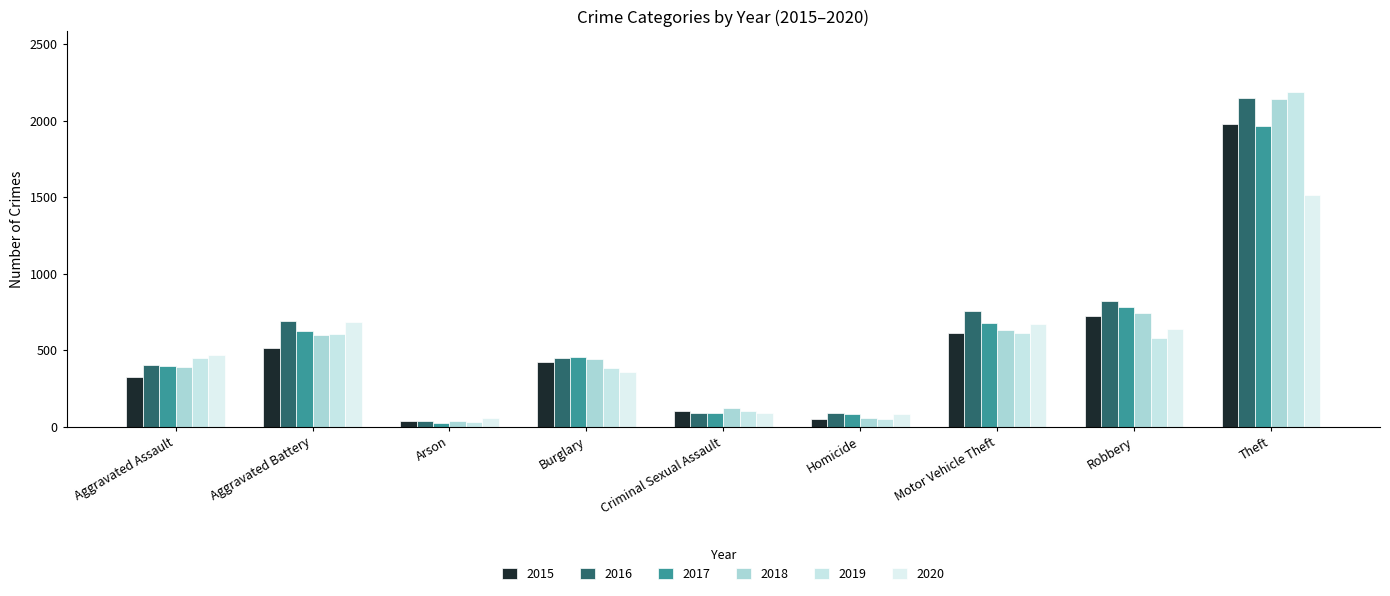

At how many categories does at least one series exceed 1338?

1